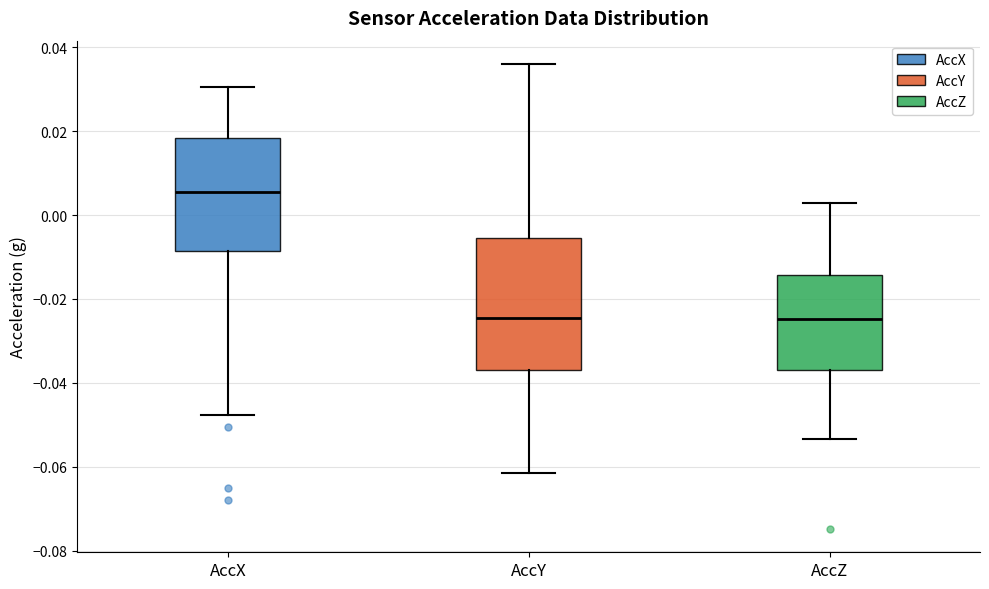

Reading left to right, transcribe this box plot: for each box, give where its median line is, the range the box spans, and where its two whiskers end, as read against the y-axis. The values are not printed on the chart, so give them approximately, as read against the axis.

AccX: median 0.006, box -0.008 to 0.018, whiskers -0.048 to 0.030
AccY: median -0.024, box -0.036 to -0.006, whiskers -0.062 to 0.036
AccZ: median -0.024, box -0.036 to -0.014, whiskers -0.054 to 0.002